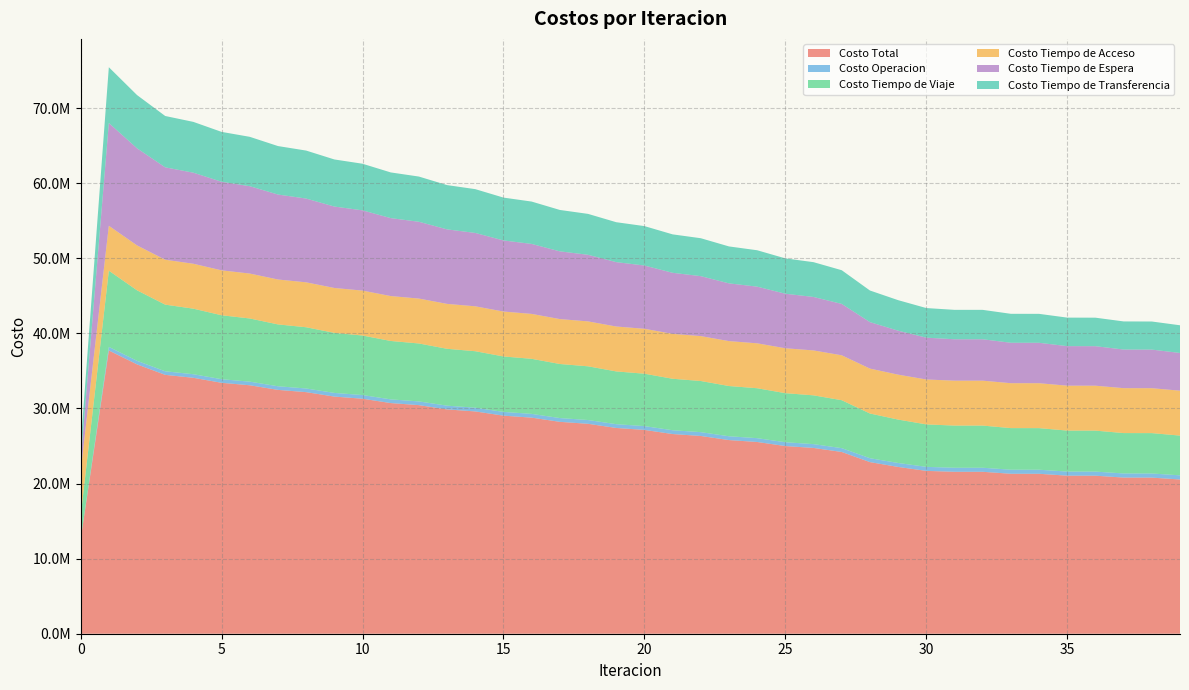

Reading right to left, extract all data points from this chart.

Costo Total: 20541997.6	20792579.5	20798022.6	21047368.6	21051660.3	21302488.2	21305303.3	21568358.6	21569084.9	21688402.5	22214794.7	22857821.9	24208108.8	24744256.2	24996560.4	25538187.5	25792617.8	26339418.8	26596468.4	27146785.4	27405948.7	27959969.7	28221745.5	28779831.0	29044949.9	29607442.5	29876931.6	30445786.9	30721607.8	31299701.8	31585055.3	32176534.2	32477062.0	33092046.9	33420643.8	34085889.3	34479318.1	35873418.4	37728064.5	12562219.4
Costo Operacion: 553692.7	550044.6	549637.9	546315.1	545854.2	542695.7	542182.7	538823.9	538252.7	537252.3	528910.1	521195.3	510064.9	510083.9	509760.5	509527.5	508951.9	508470.2	507647.1	506915.1	505844.3	504864.3	503549.1	502325.0	500770.6	499309.0	497523.9	495835.9	493833.8	491939.0	489744.1	487679.4	485337.8	483203.3	480950.8	479233.1	476638.5	476600.2	476566.1	0.0
Costo Tiempo de Viaje: 5294328.7	5377121.4	5377553.0	5459105.5	5459417.3	5539015.5	5539122.2	5616394.7	5616049.0	5655680.5	5780708.0	5953014.2	6384760.3	6495925.9	6534074.0	6650537.5	6690863.6	6812297.9	6855176.7	6980087.6	7025099.9	7153632.9	7201185.8	7333608.3	7384286.1	7520764.1	7575353.5	7717517.3	7777565.4	7927670.6	7995611.2	8156522.5	8236412.3	8415173.1	8515865.3	8729402.0	8874943.5	9390023.1	10149902.0	3079586.1
Costo Tiempo de Acceso: 5982222.8	5982222.8	5982222.8	5982222.8	5982222.8	5982222.8	5982222.8	5982222.8	5982222.8	5982222.8	5982222.8	5982222.8	5982222.8	5982222.8	5982222.8	5982222.8	5982222.8	5982222.8	5982222.8	5982222.8	5982222.8	5982222.8	5982222.8	5982222.8	5982222.8	5982222.8	5982222.8	5982222.8	5982222.8	5982222.8	5982222.8	5982222.8	5982222.8	5982222.8	5982222.8	5982222.8	5982222.8	5982222.8	5982222.8	5982222.8
Costo Tiempo de Espera: 5023882.7	5142569.4	5146157.3	5263585.2	5266464.8	5384994.5	5386982.1	5514925.1	5515801.3	5570191.1	5858878.4	6192181.1	6843563.5	7122830.2	7262498.2	7548919.1	7692231.3	7985363.6	8132147.1	8427327.8	8575214.7	8872484.4	9021528.1	9320991.7	9471295.3	9773141.8	9924880.4	10229423.5	10382890.2	10690655.2	10846363.7	11158300.1	11317246.7	11635357.0	11799859.4	12129821.3	12307506.9	12934036.7	13687127.0	1368712.7
Costo Tiempo de Transferencia: 3687870.8	3740621.3	3742451.7	3796140.0	3797701.2	3853559.7	3854793.5	3915992.1	3916759.1	3943055.7	4064075.4	4209208.6	4487497.3	4633193.4	4708004.9	4846980.6	4918348.3	5051064.3	5119274.7	5250232.0	5317567.1	5446765.3	5513259.7	5640683.3	5706375.1	5832004.8	5896951.0	6020787.5	6085095.6	6207214.2	6271113.5	6391809.4	6455842.4	6576090.6	6641745.5	6765210.1	6838006.4	7090535.6	7432246.6	2131697.9